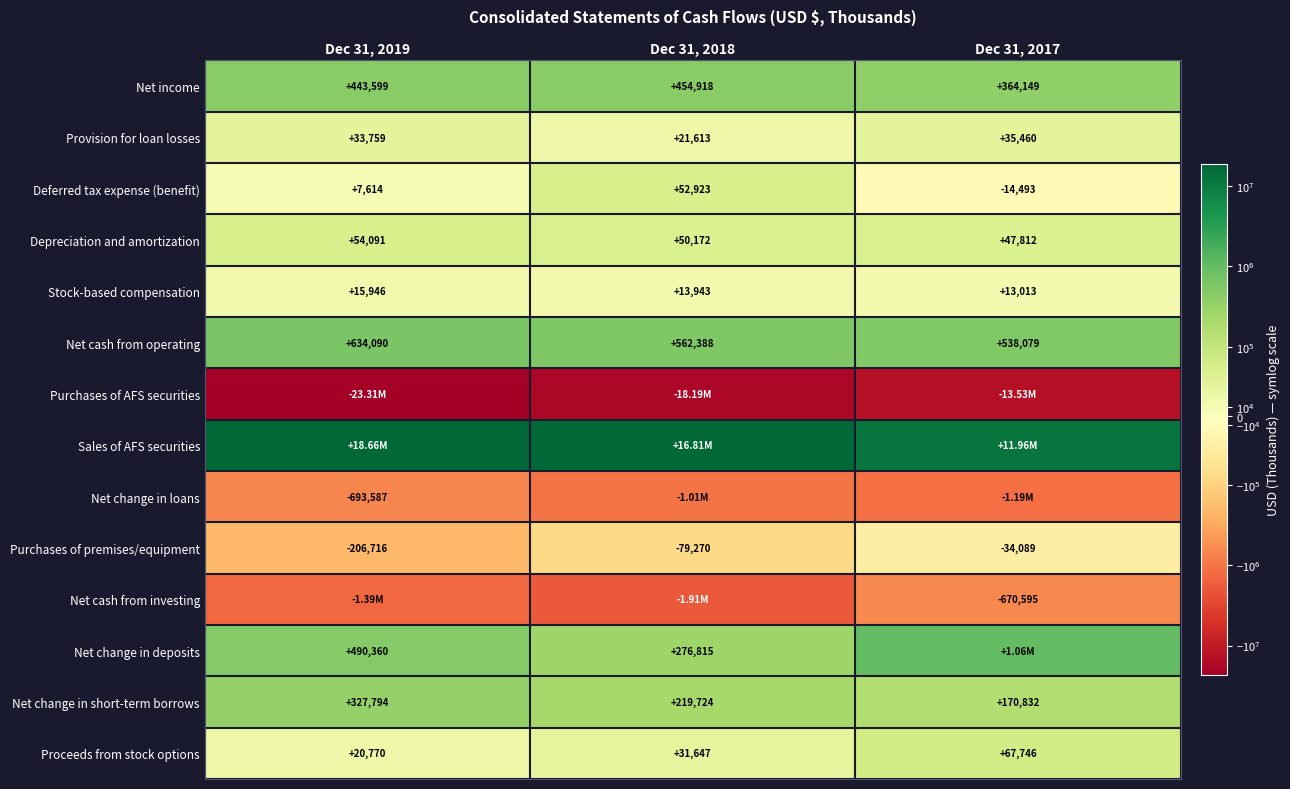

What is the difference between the maximum and second lowest values in the Deferred tax expense (benefit) series?

45309